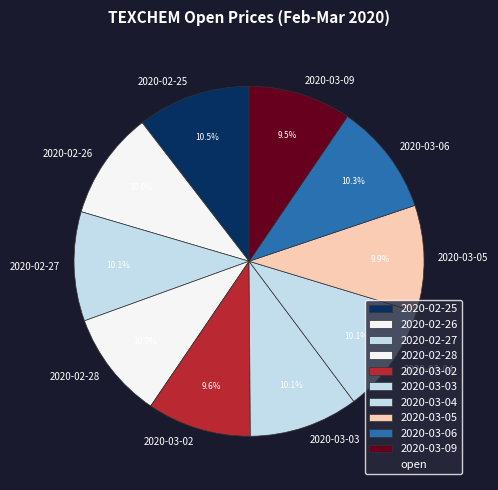

Do 2020-02-25 and 2020-03-09 together represent more than half of the pie?

No